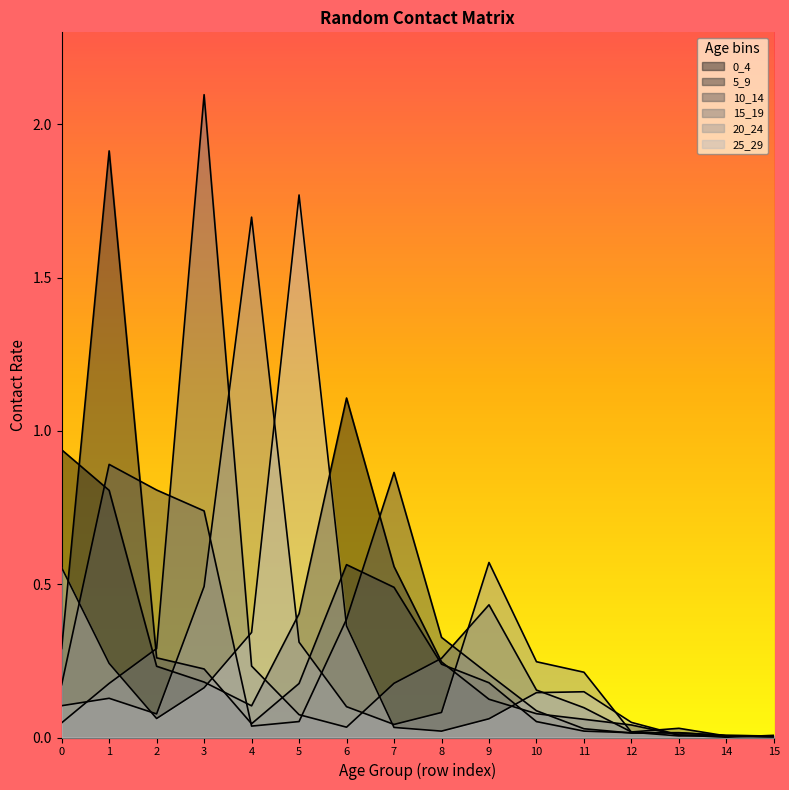

Is the value of 5_9 at 10 greater than the value of 20_24 at 12?

Yes